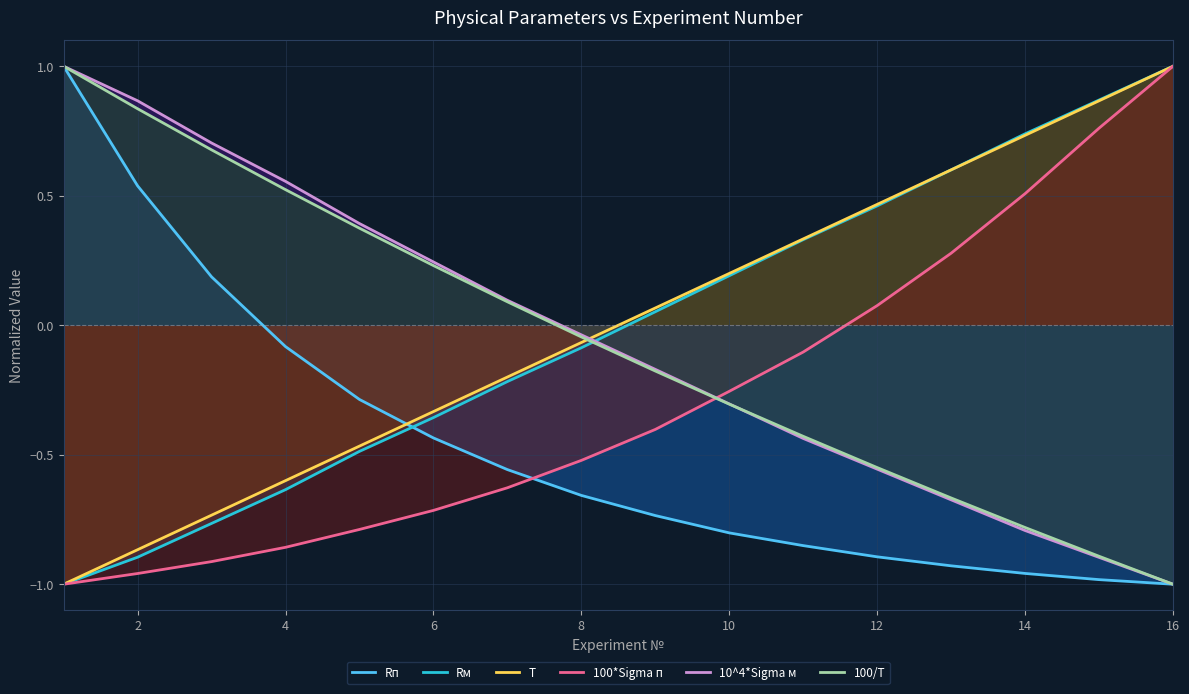

Which series has the widest spread of values?

Rп